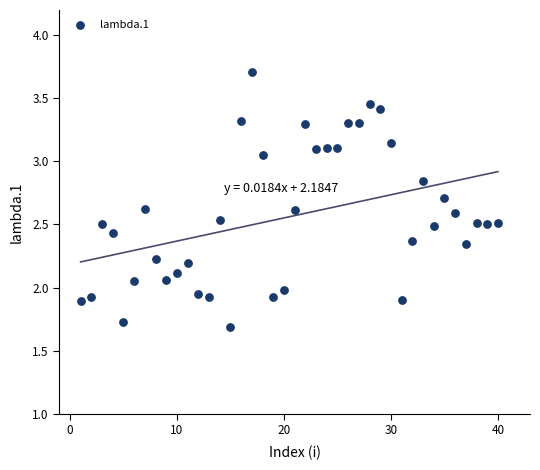

What is the range of X values (max minus min)?

39.0